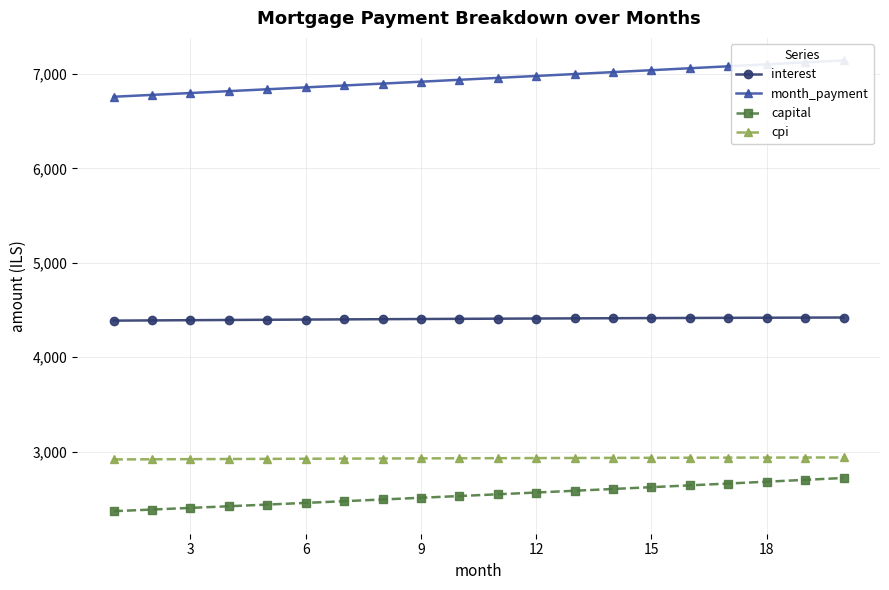

True or false: cpi and month_payment intersect in this chart.

False